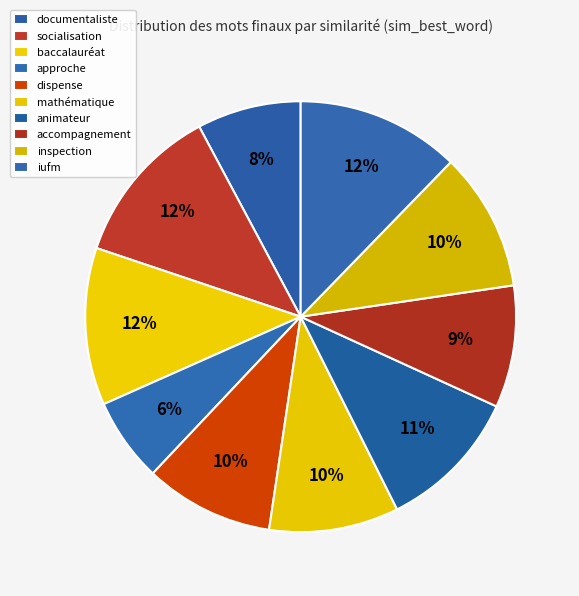

Is it true that socialisation is 1% of the pie?

False